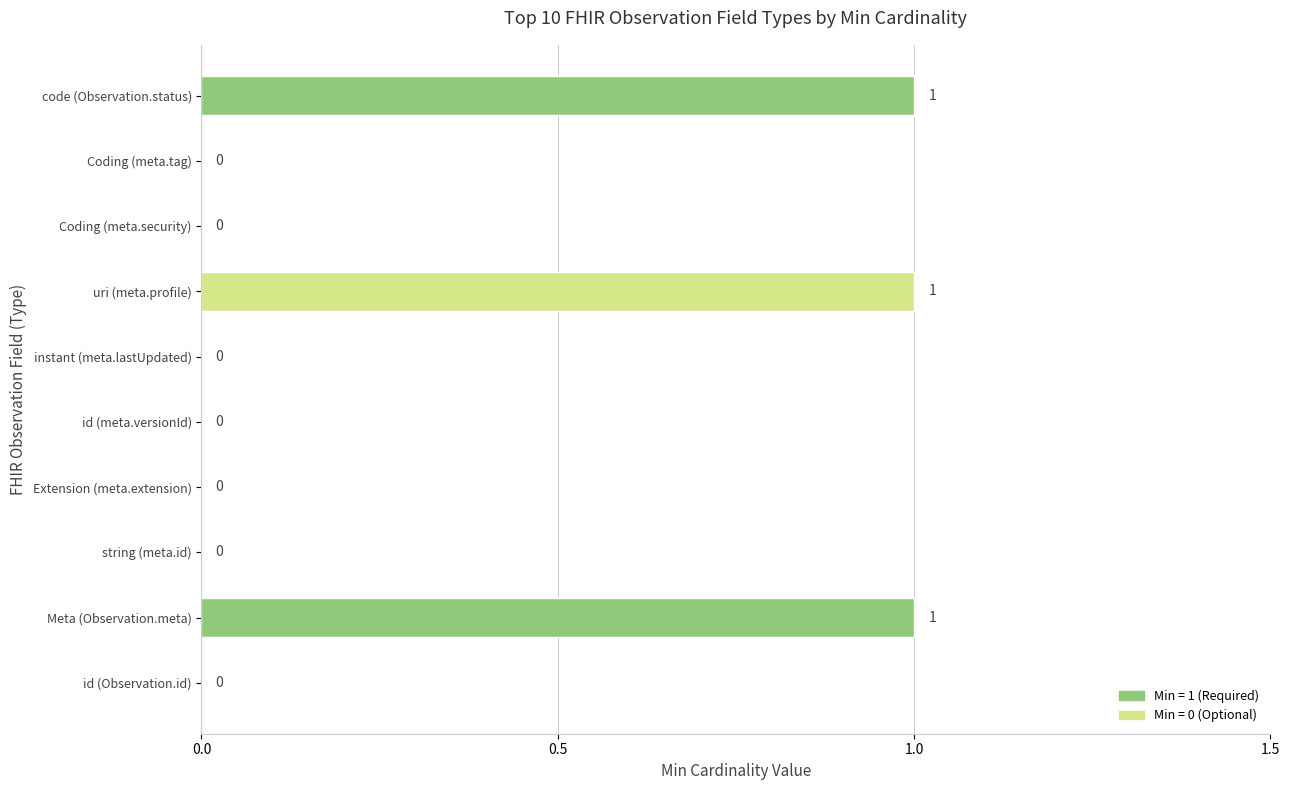

The chart shows a value of 0 at Coding (meta.security). True or false?

True